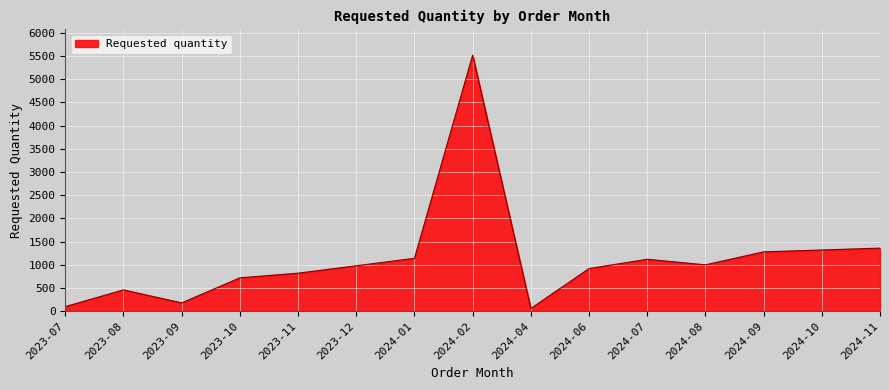

Where is the first local minimum?

2023-09